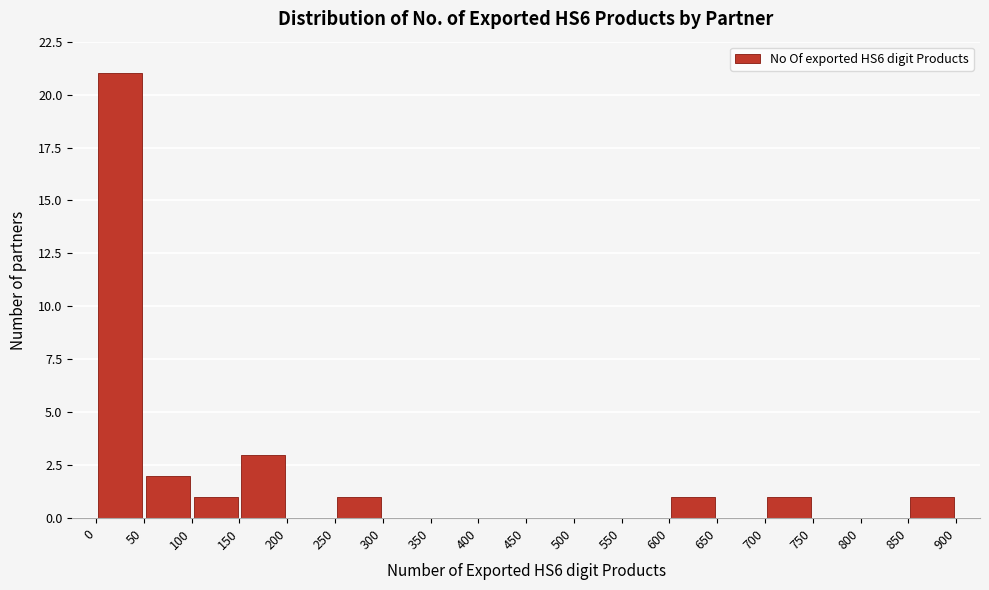

Reading left to right, list every bar in this chart as the range it spans on the x-axis followed by its height. The values are not printed on the chart, so give them approximately, as read against the axis.

0 to 50: 21
50 to 100: 2
100 to 150: 1
150 to 200: 3
200 to 250: 0
250 to 300: 1
300 to 350: 0
350 to 400: 0
400 to 450: 0
450 to 500: 0
500 to 550: 0
550 to 600: 0
600 to 650: 1
650 to 700: 0
700 to 750: 1
750 to 800: 0
800 to 850: 0
850 to 900: 1